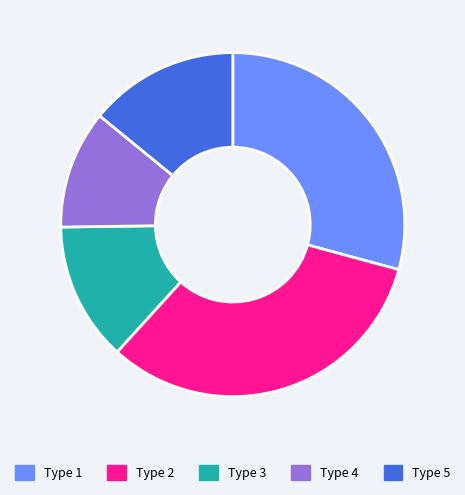

Does any single category account for the majority?

No